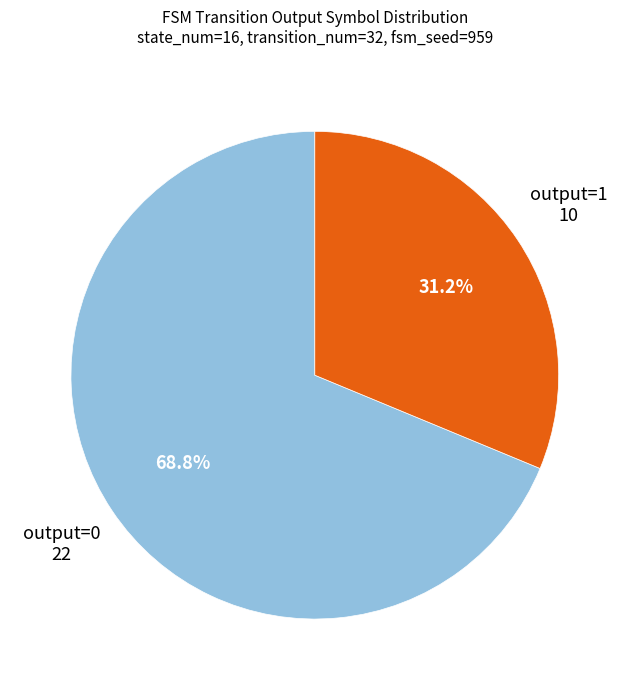

Does any single category account for the majority?

Yes